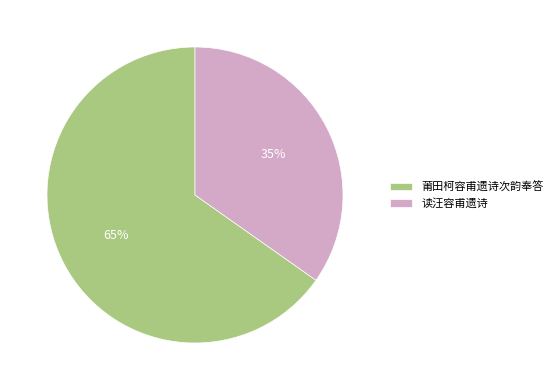

To the nearest percent, what is the average slice percentage?

50%